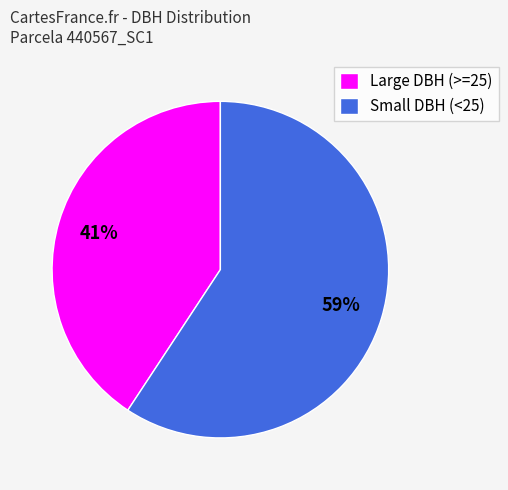

Is it true that Small DBH (<25) is 72% of the pie?

False